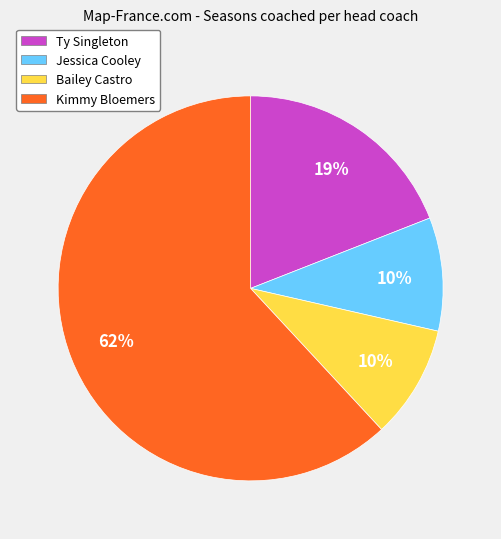

Count the number of slices in the pie.

4